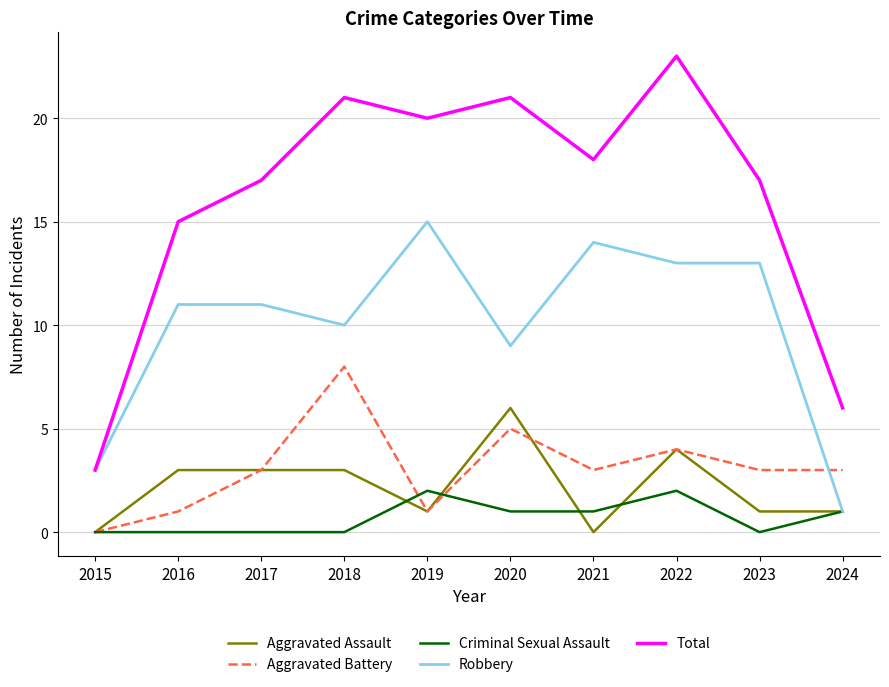

What is the total value across all series at 2017?

34